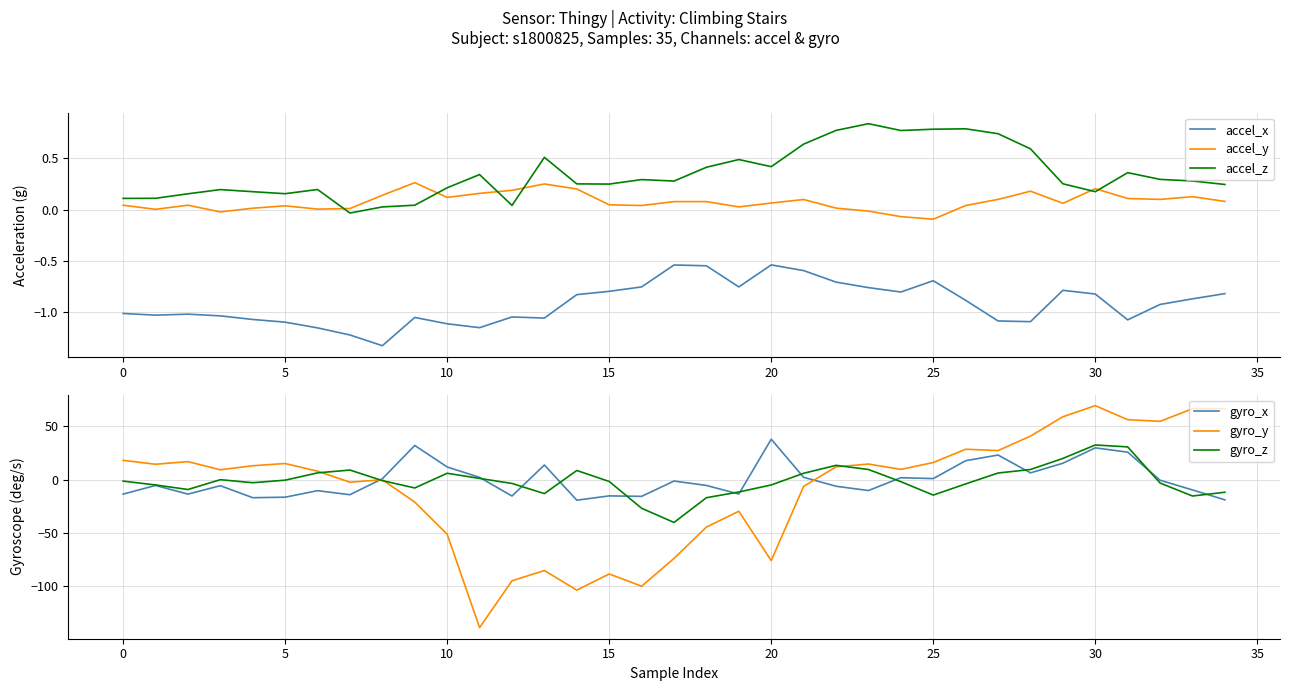

Is this an area chart (filled region under the line)?

No